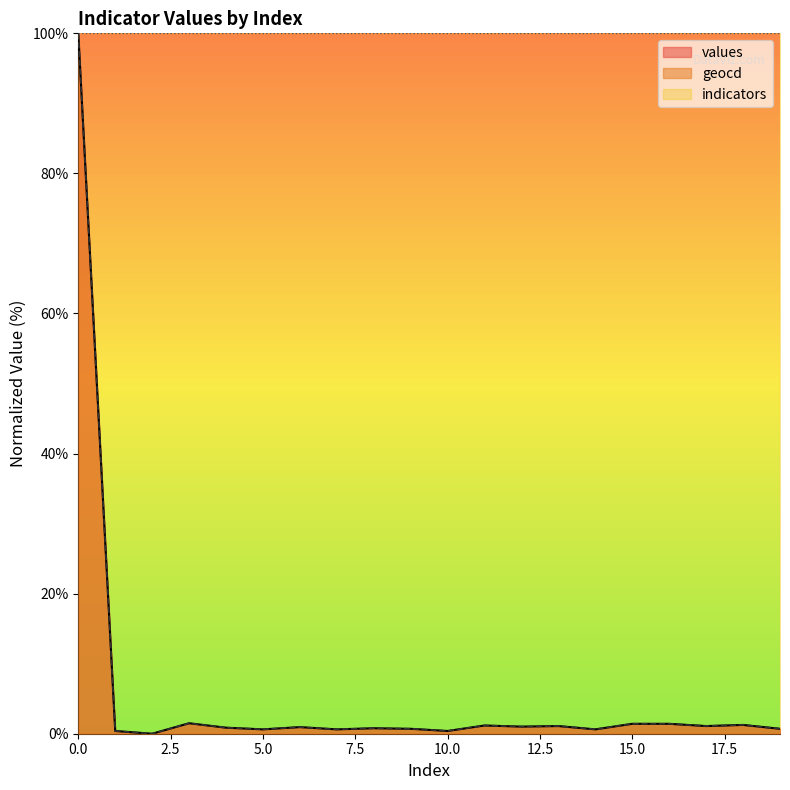

What value does the values series have at 8?

0.8